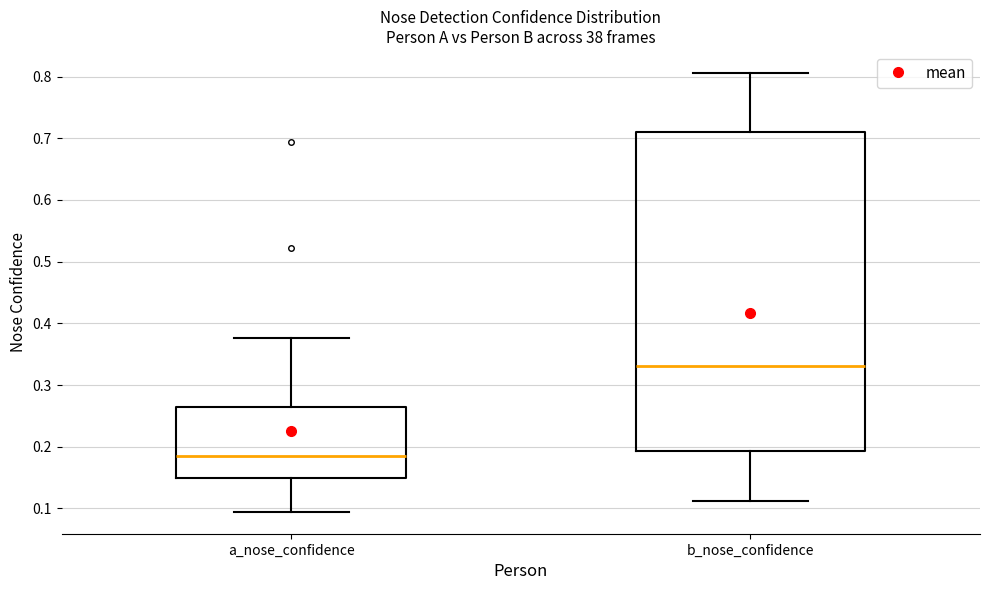

Reading left to right, read every box against the y-axis: the position of its median line, the range the box covers, and the ends of its whiskers. The values are not printed on the chart, so give them approximately, as read against the axis.

a_nose_confidence: median 0.18, box 0.15 to 0.26, whiskers 0.09 to 0.38
b_nose_confidence: median 0.33, box 0.19 to 0.71, whiskers 0.11 to 0.81